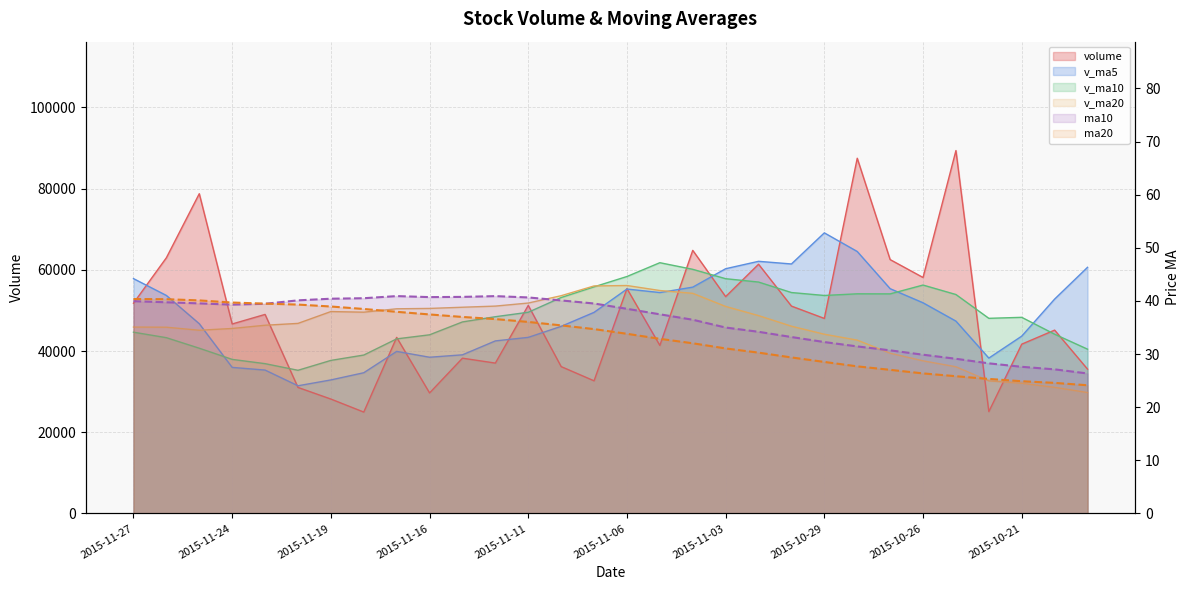

Between 2015-11-25 and 2015-11-06, which is larger?

2015-11-25